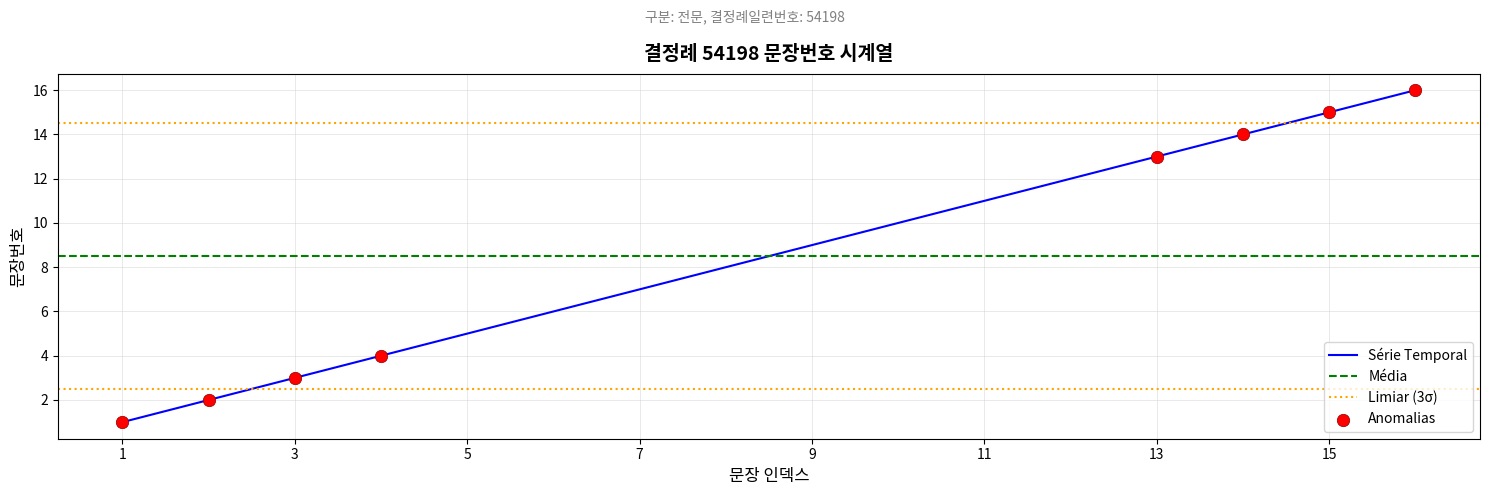

What is the ratio of the value at 11 to the value at 1?

11.0